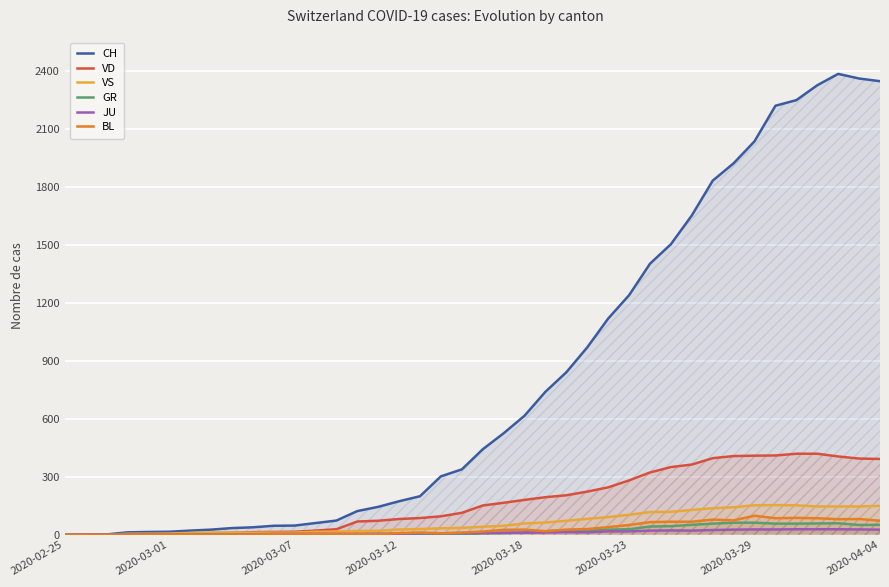

Is the value of JU at 2020-03-29 greater than the value of VD at 2020-03-01?

Yes